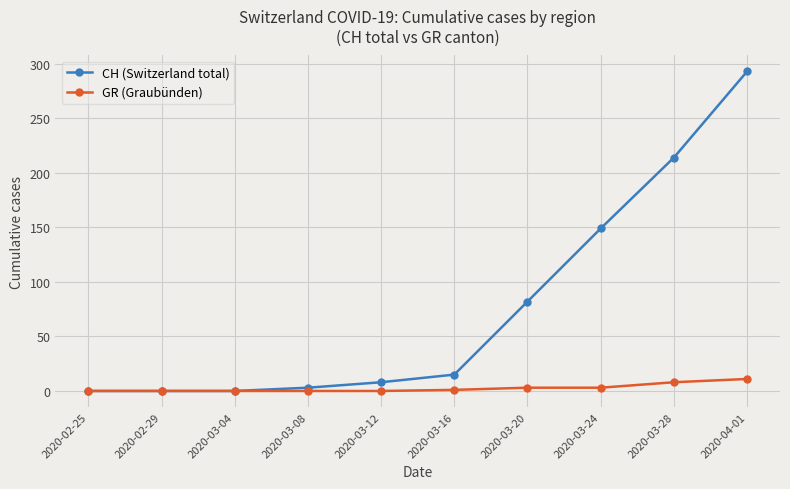

True or false: CH (Switzerland total) has a value of 293 at 2020-04-01.

True